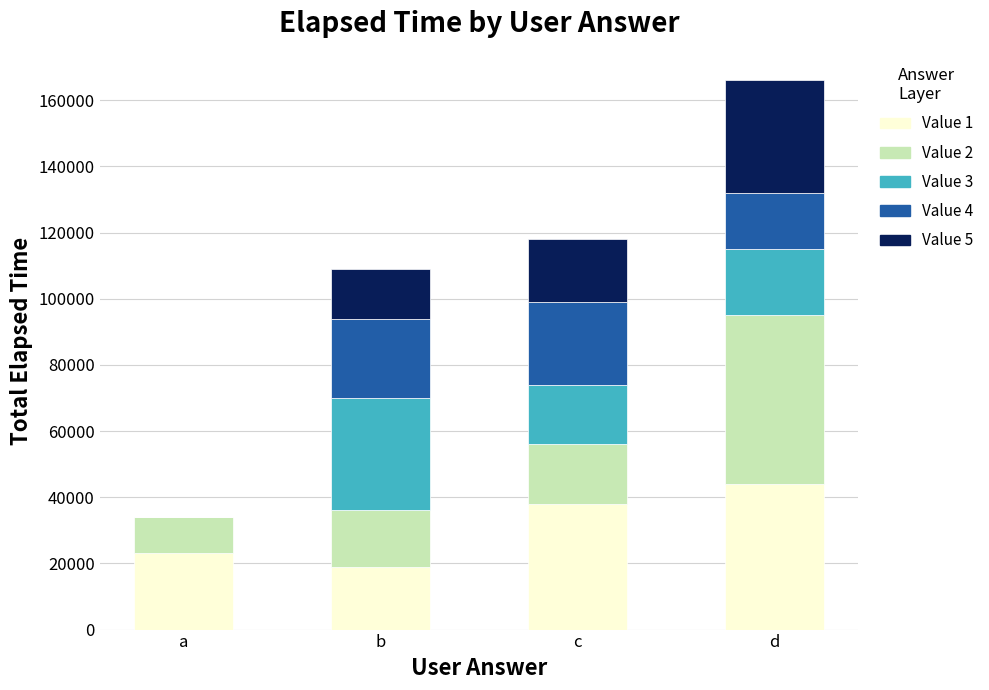

At which category is the sum across all series the highest?

d